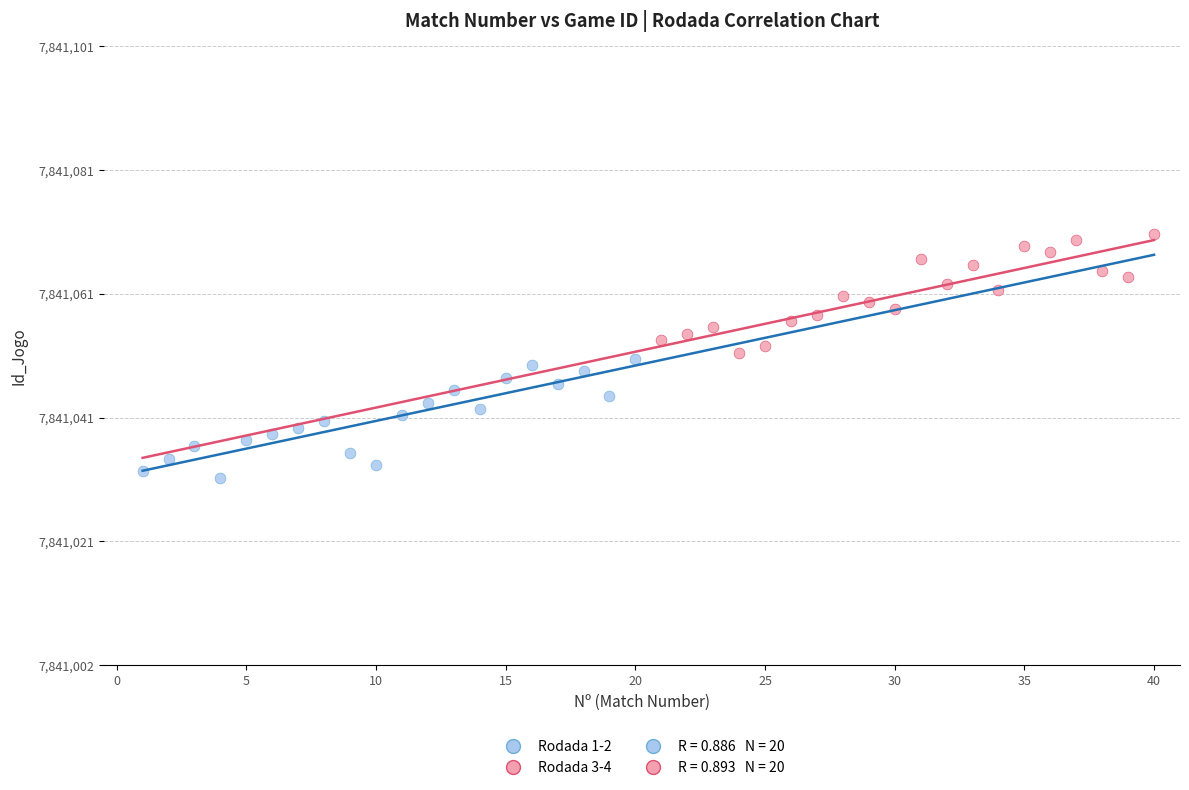

Which series reaches the maximum Y coordinate?

Rodada 3-4